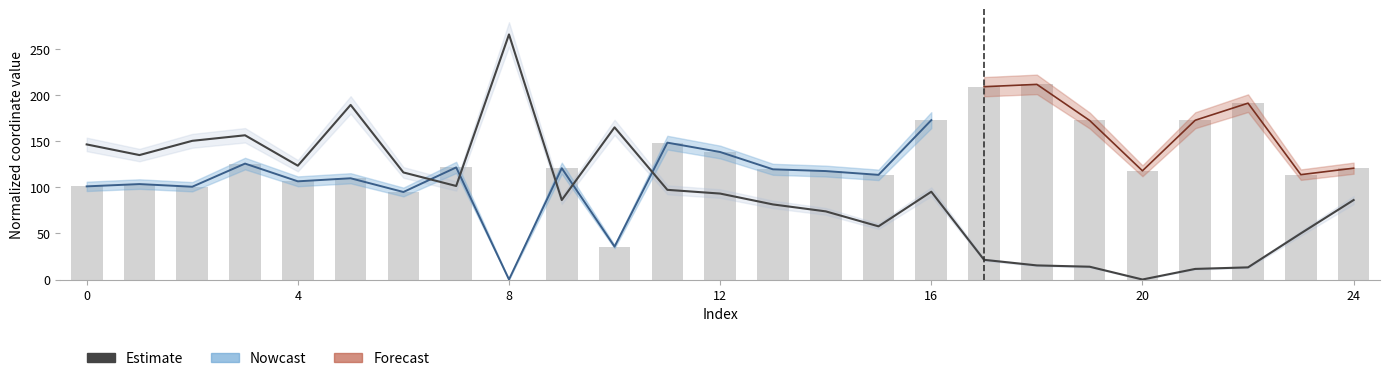

At which category is the sum across all series the highest?

5